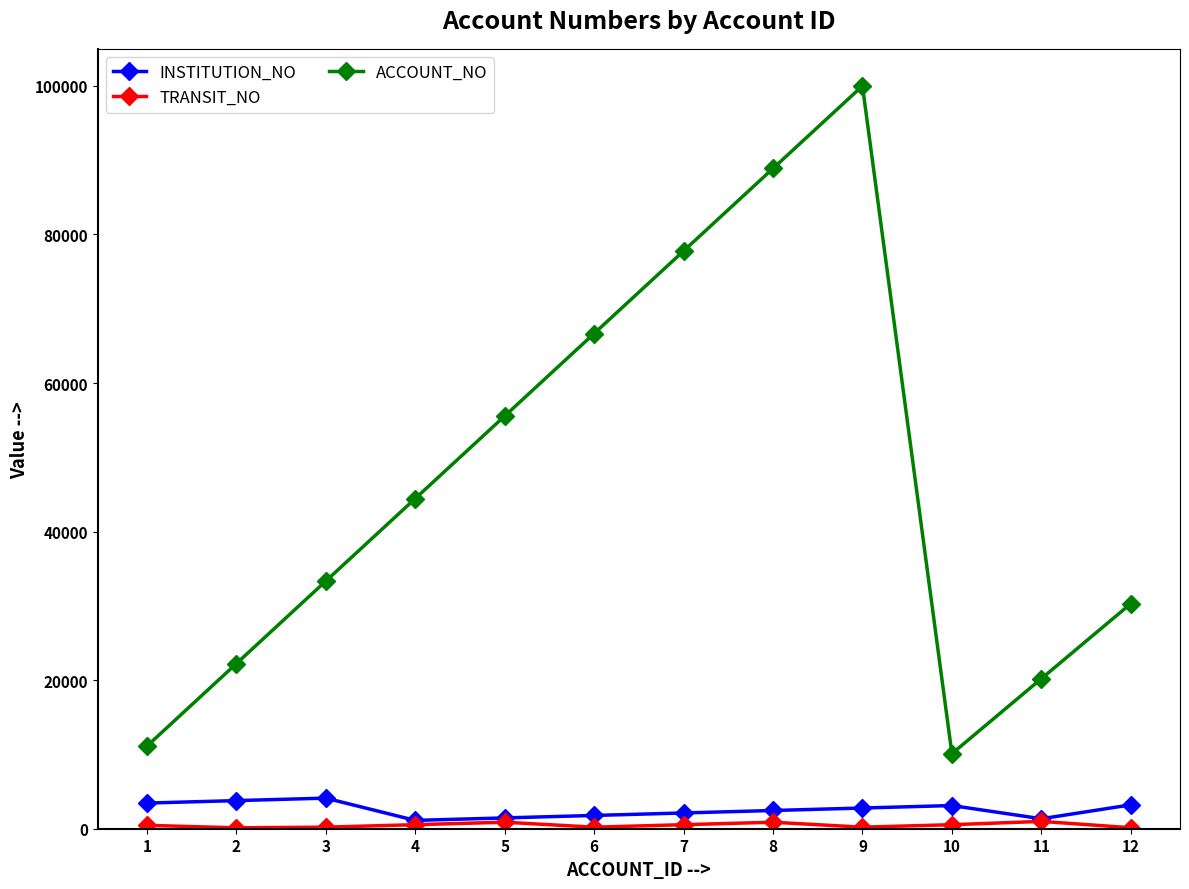

Which series has the largest total across all categories?

ACCOUNT_NO